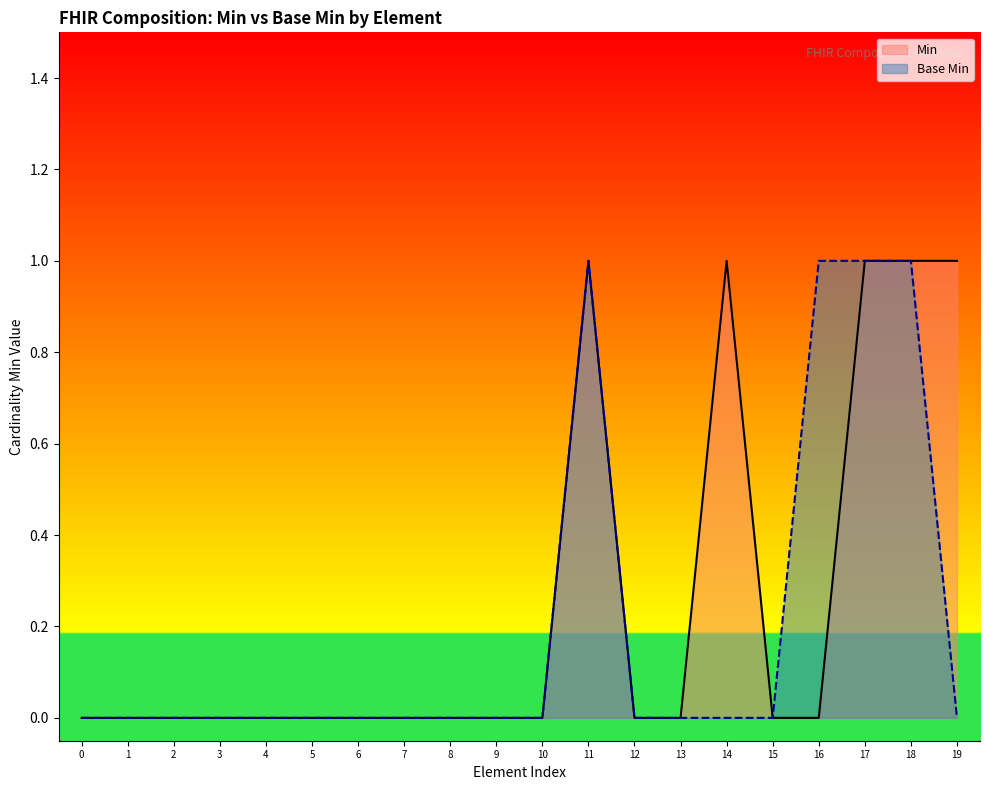

How many interior local peaks does the Base Min series have?

1